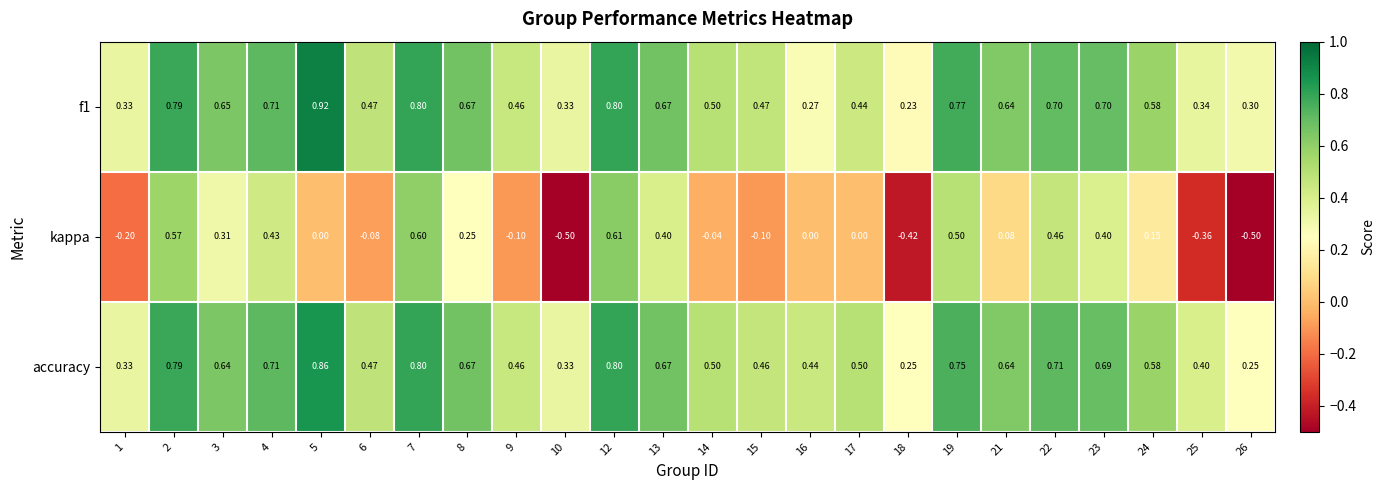

Is the value of f1 at 7 greater than the value of accuracy at 17?

Yes